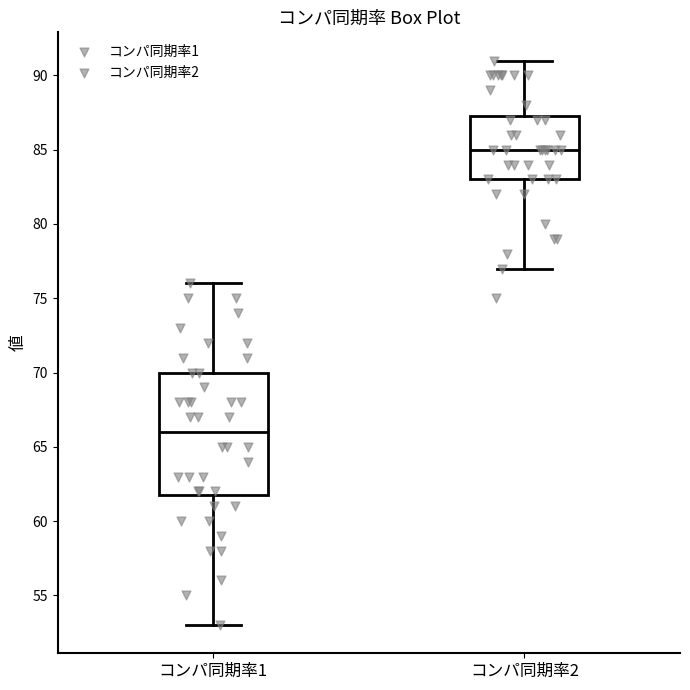

Reading left to right, transcribe this box plot: for each box, give where its median line is, the range the box spans, and where its two whiskers end, as read against the y-axis. The values are not printed on the chart, so give them approximately, as read against the axis.

コンパ同期率1: median 66.0, box 62.0 to 70.0, whiskers 53.0 to 76.0
コンパ同期率2: median 85.0, box 83.0 to 87.5, whiskers 77.0 to 91.0